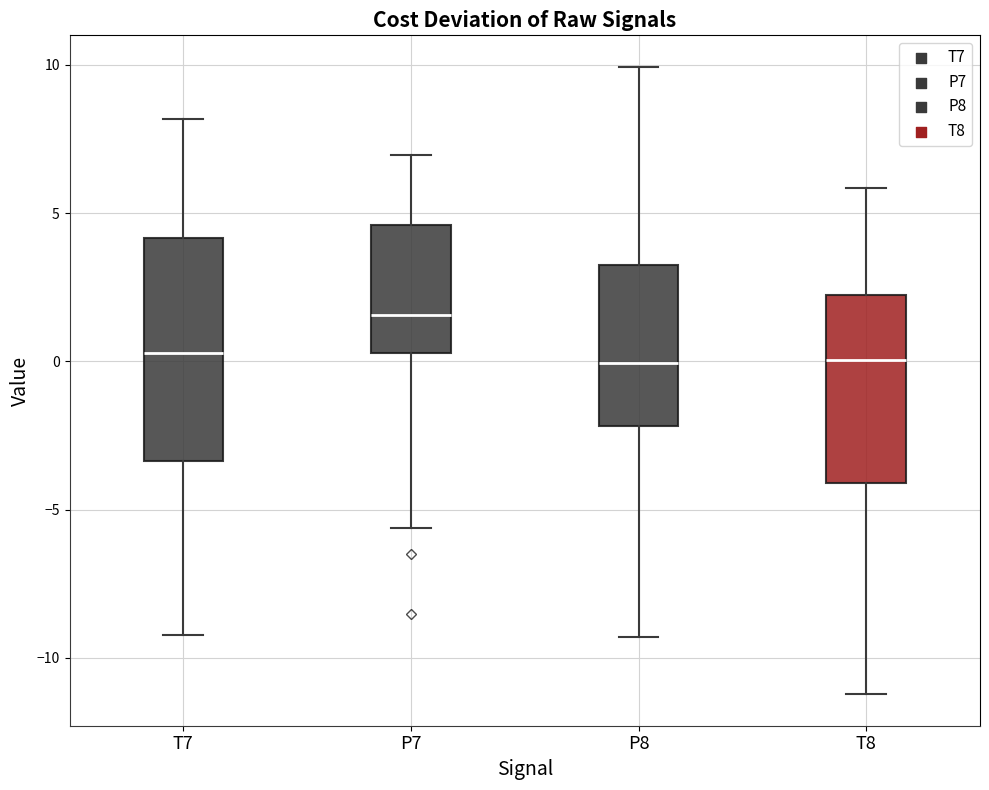

Which box's median line is the highest?

P7